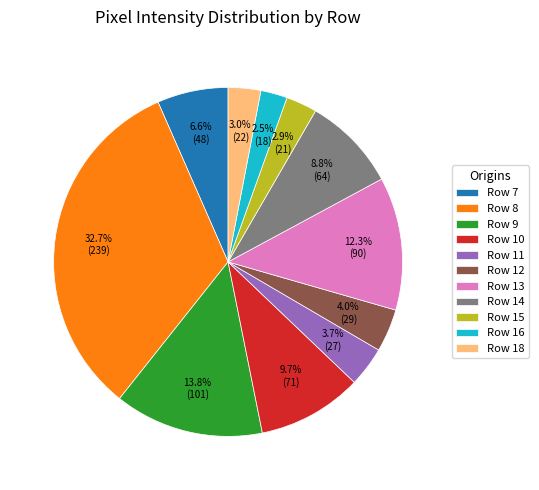

How many slices are in this pie chart?

11